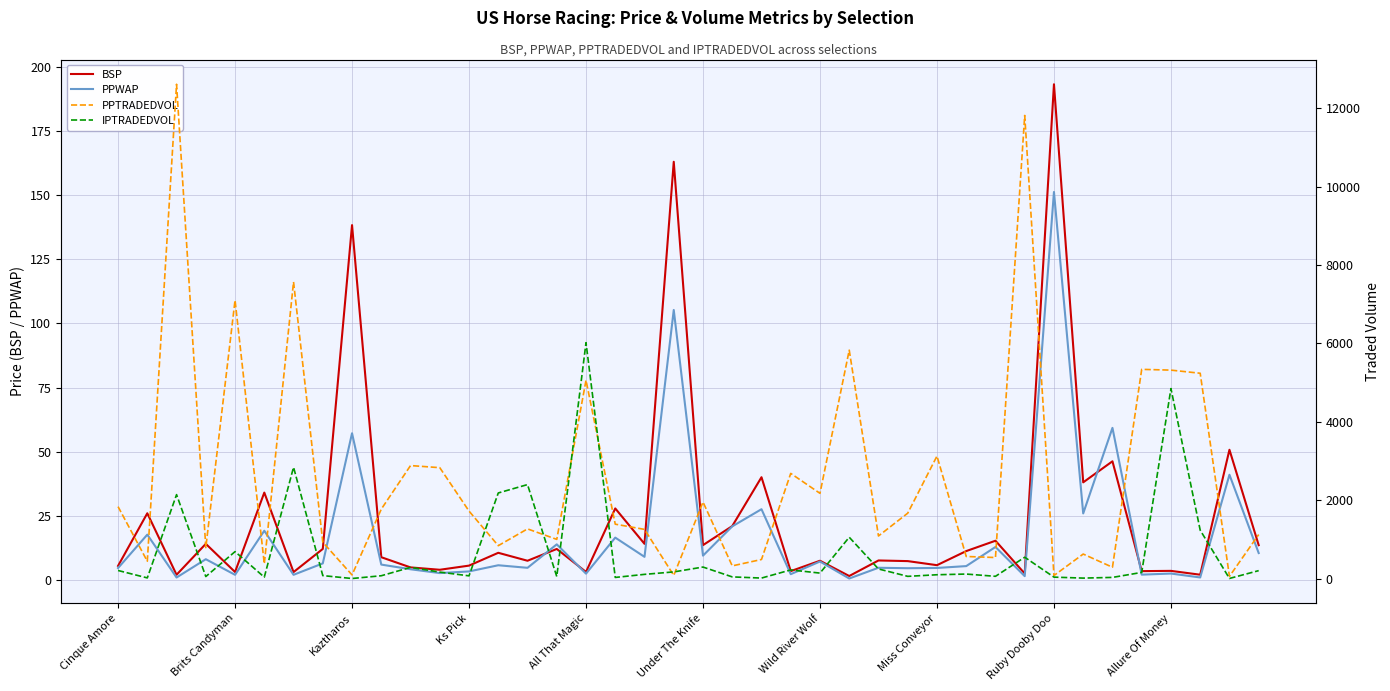

Which series has the widest spread of values?

PPTRADEDVOL